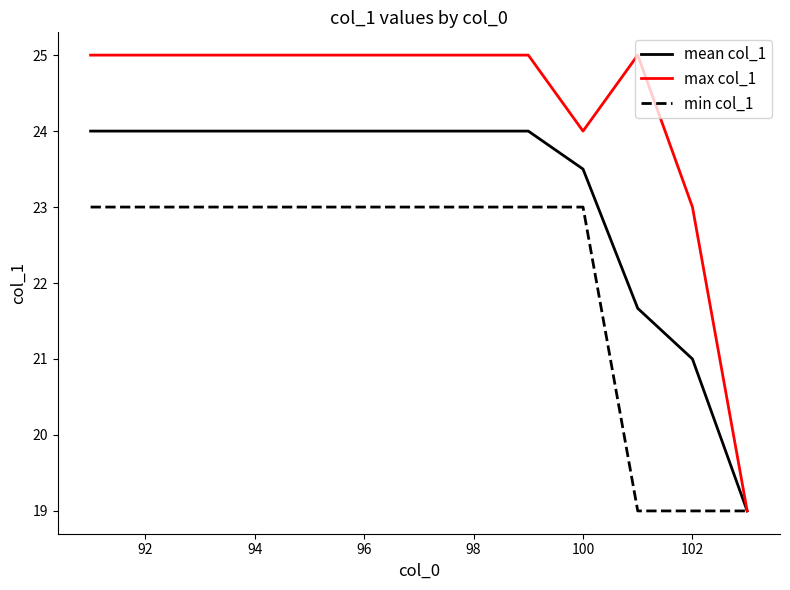

Which series has the widest spread of values?

max col_1